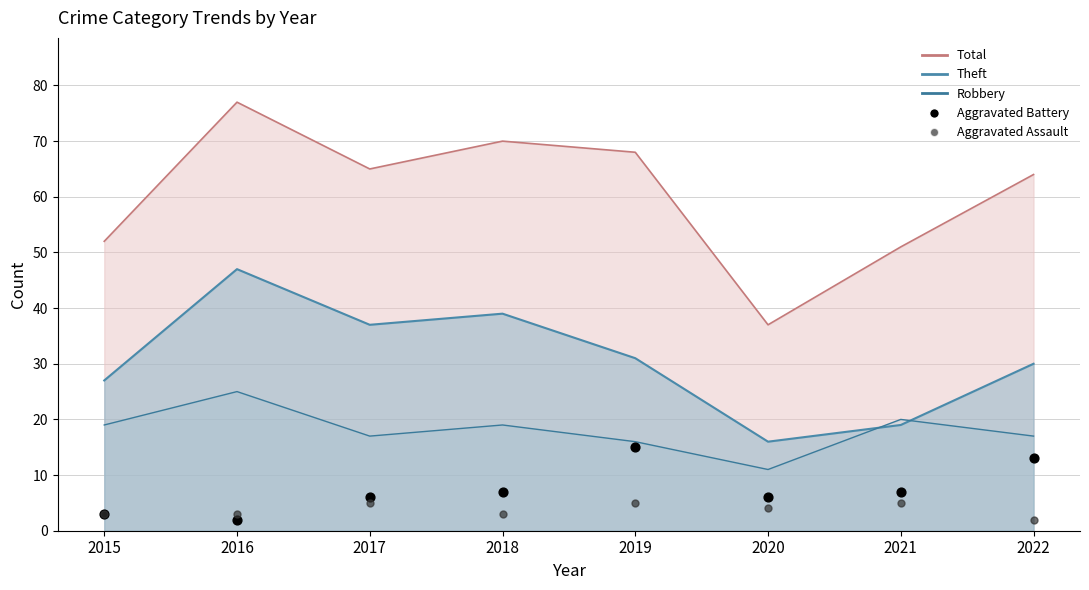

At which category is the sum across all series the highest?

2019